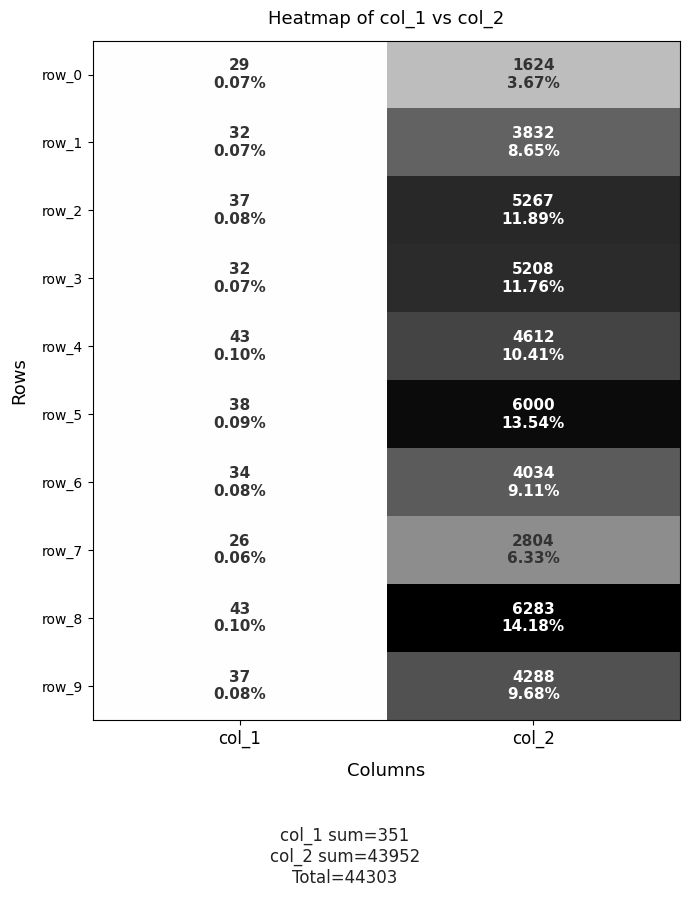

What is the highest value of the row_2 series?

0.8